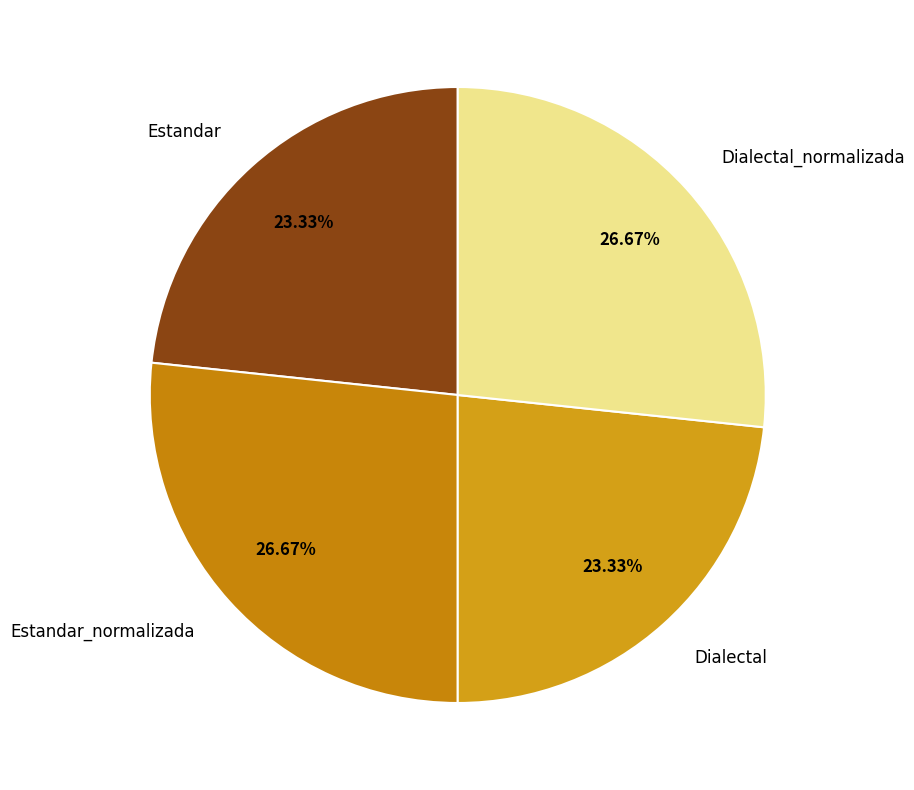

To the nearest percent, what is the difference between the Estandar_normalizada and Dialectal slice percentages?

3%